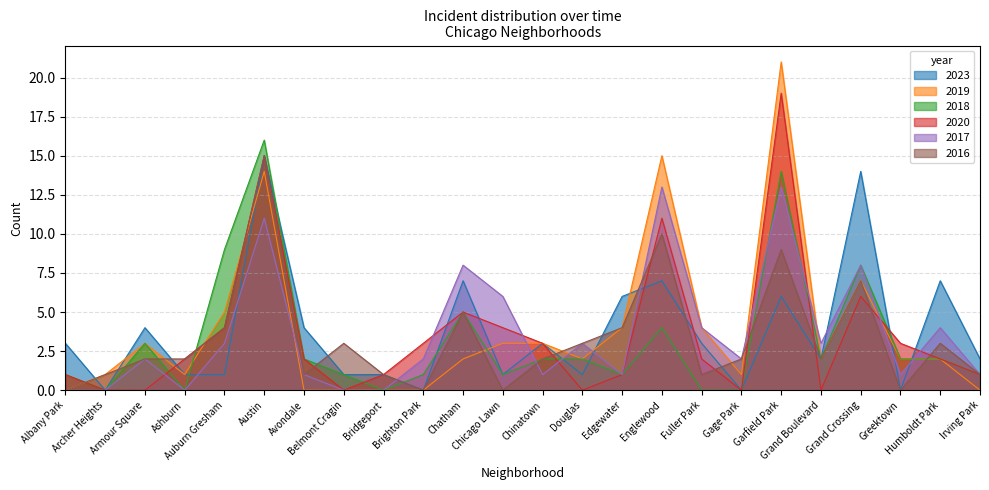

How many data points in 2020 are less than 2?

10